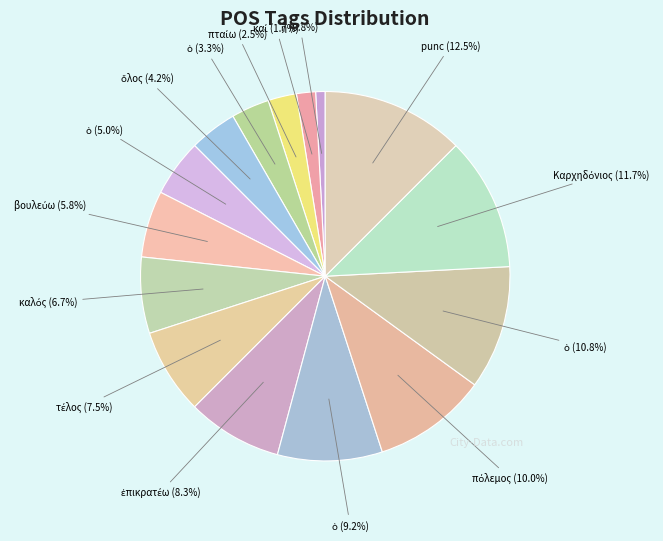

Count the number of slices in the pie.

15